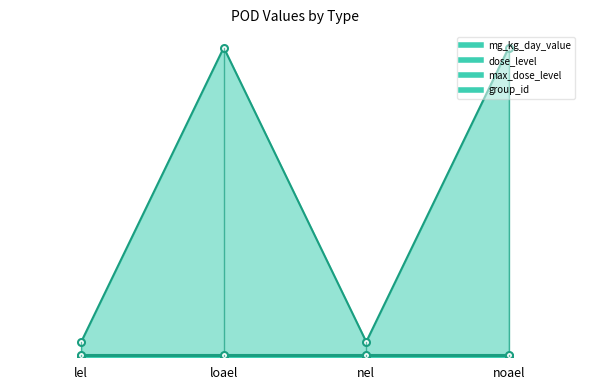

In dose_level, how many points are lower than both neighbors (excluding endpoints)?

1